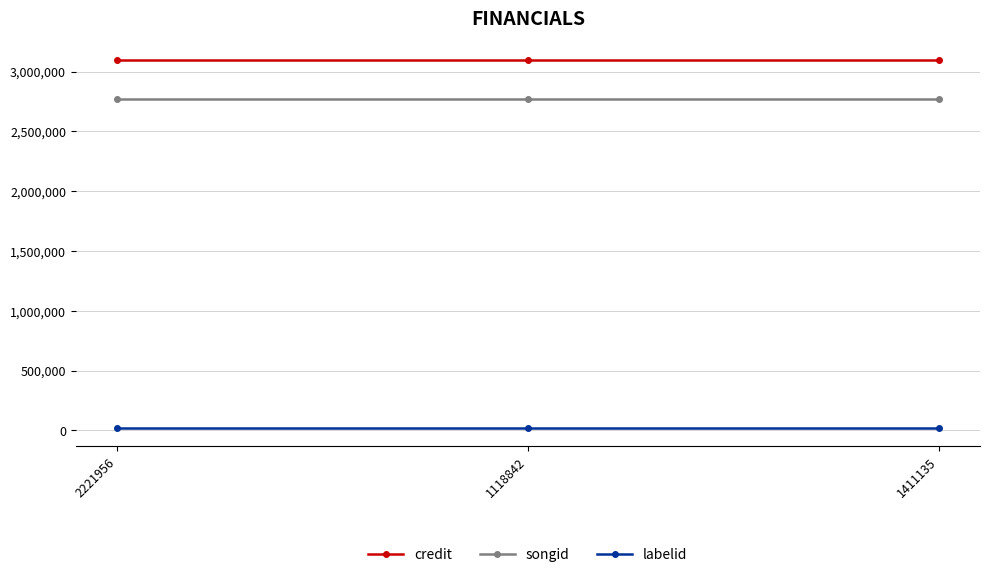

What is the average value of the songid series?

2770058